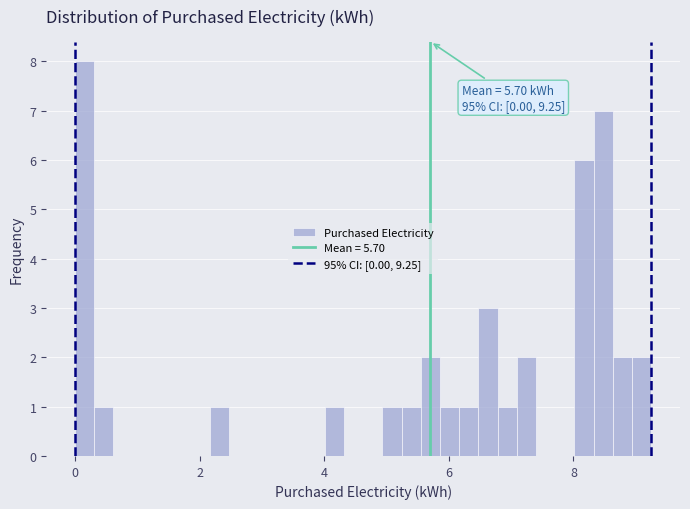

Read against the x-axis, roughly where is the centre of the tallest bar?

0.2